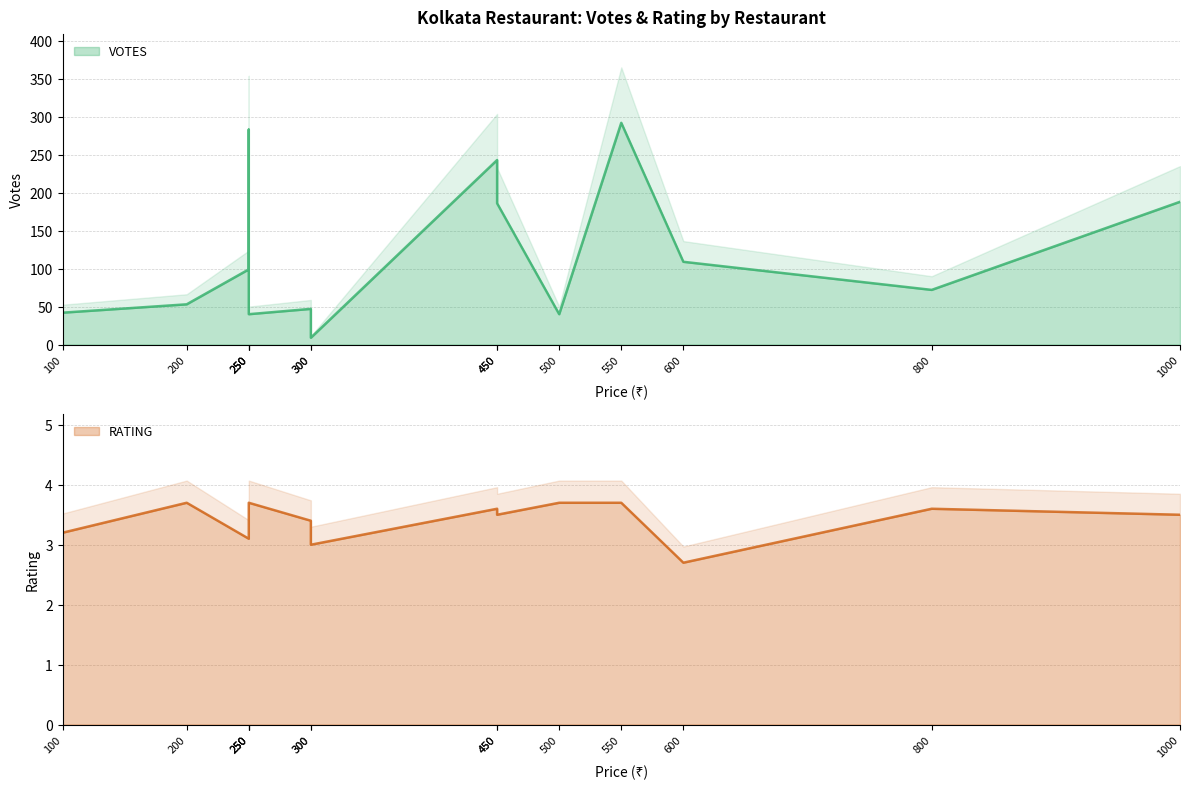

How many values in the RATING series are below 3?

1